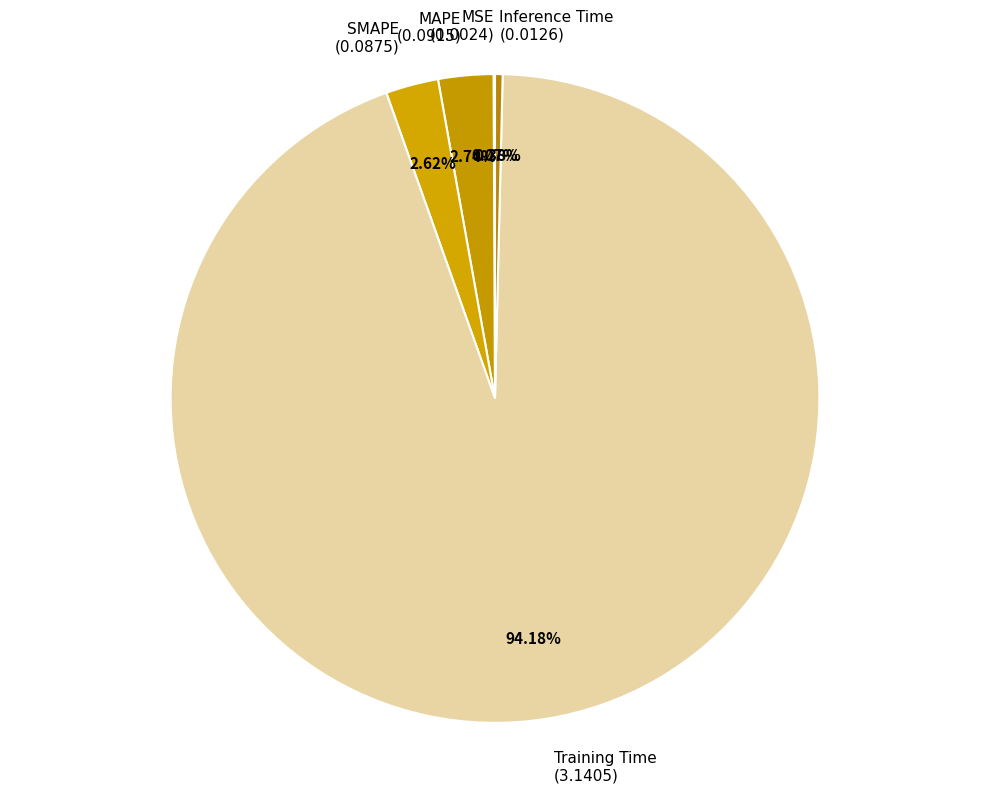

What is the largest slice in the pie chart?

Training Time